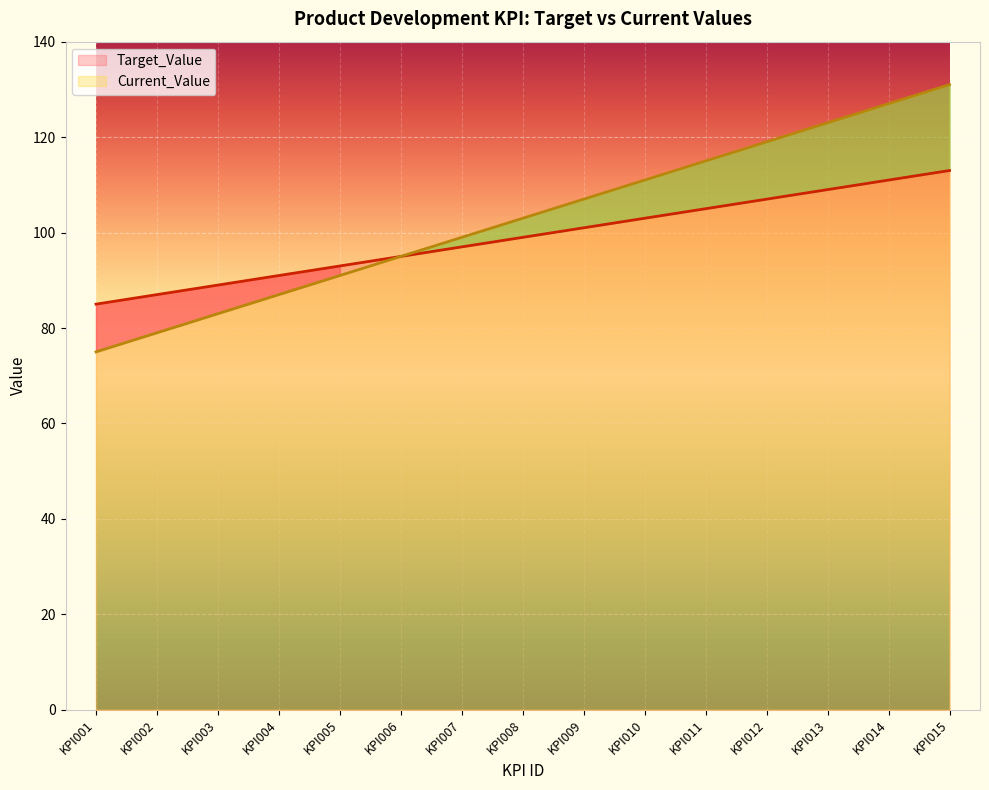

What is the total value across all series at KPI004?

178